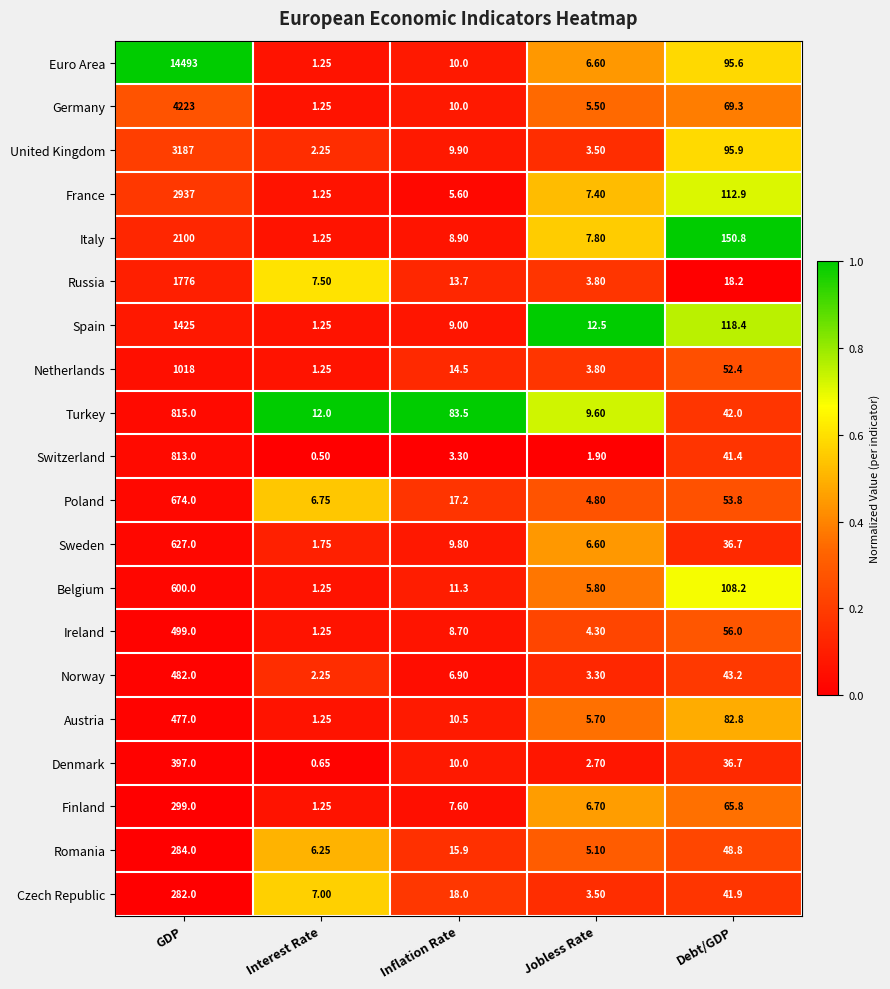

What is the spread (max minus min) of values at Jobless Rate?

10.6